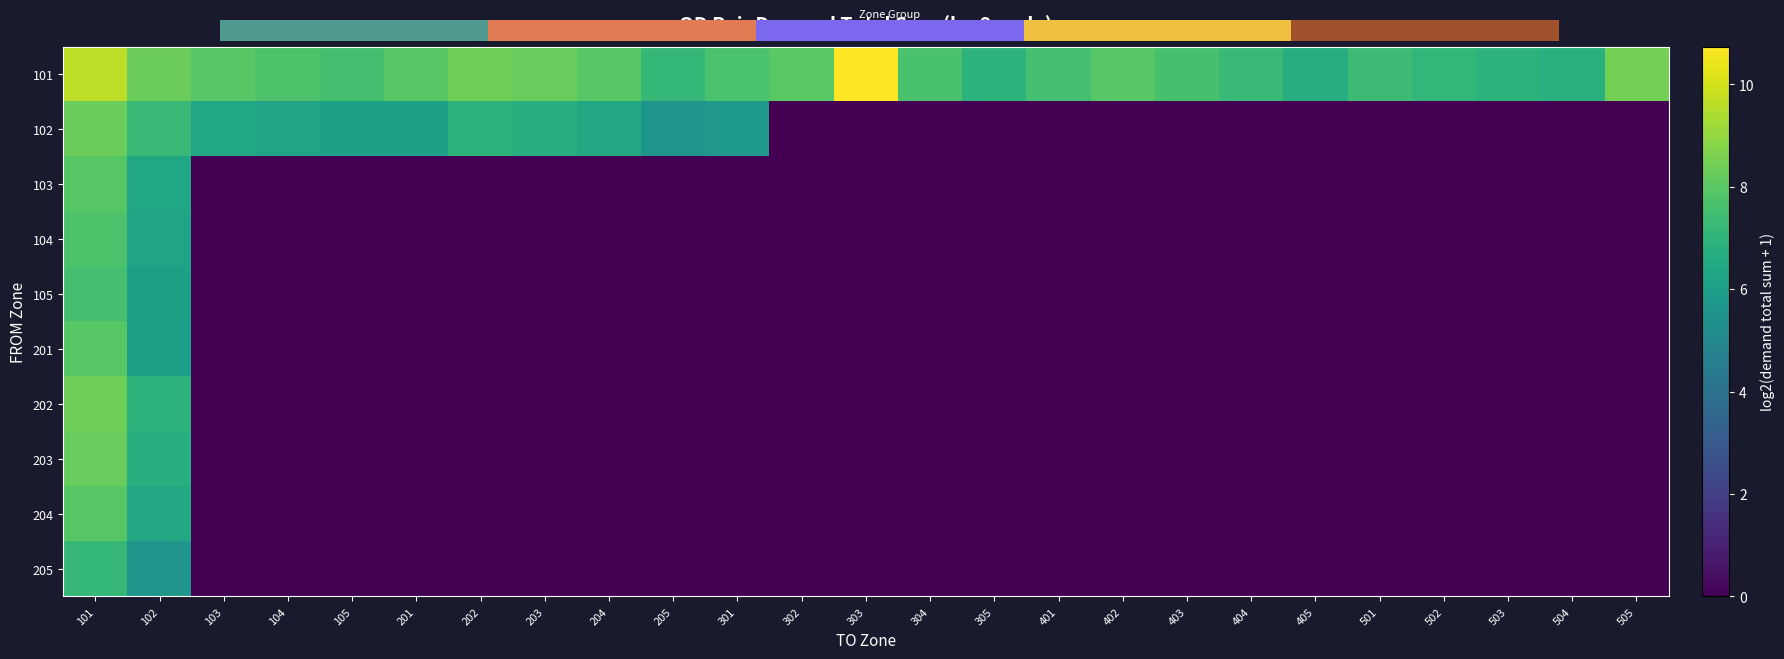

What is the greatest value displayed?

10.7